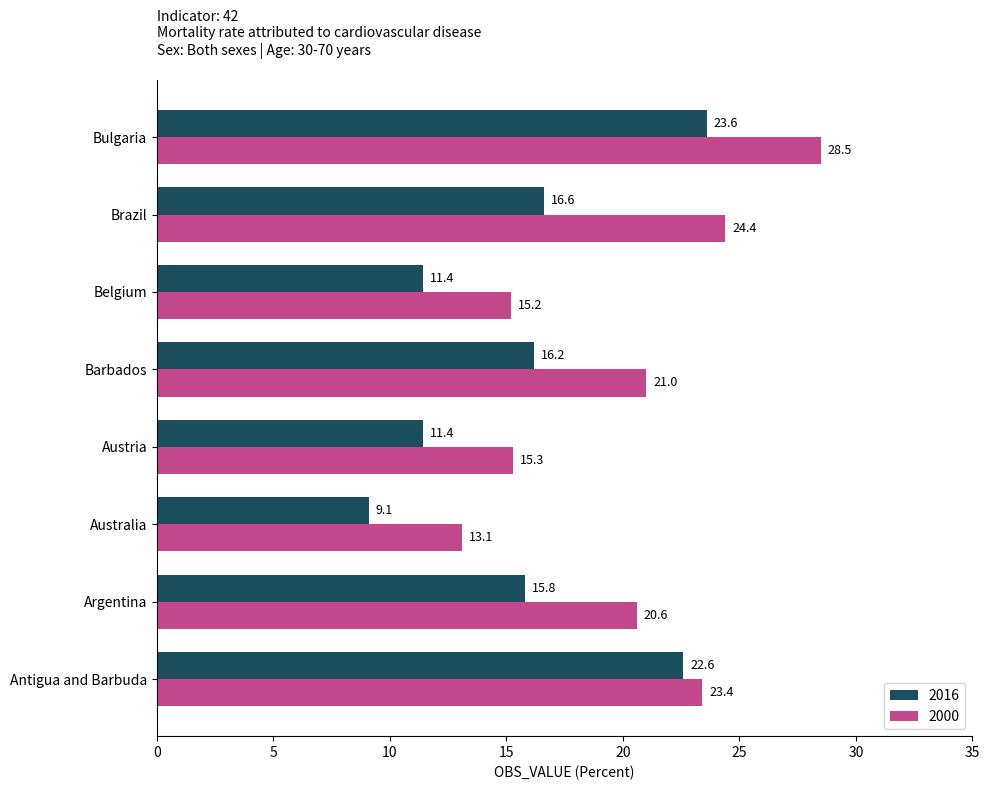

List the series in order of their peak value, highest first.

2000, 2016